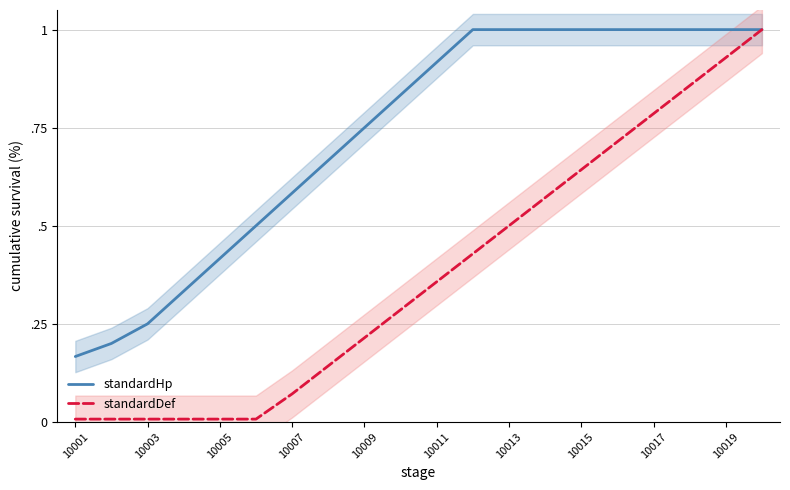

What is the difference between the maximum and minimum values in the standardDef series?

1.0